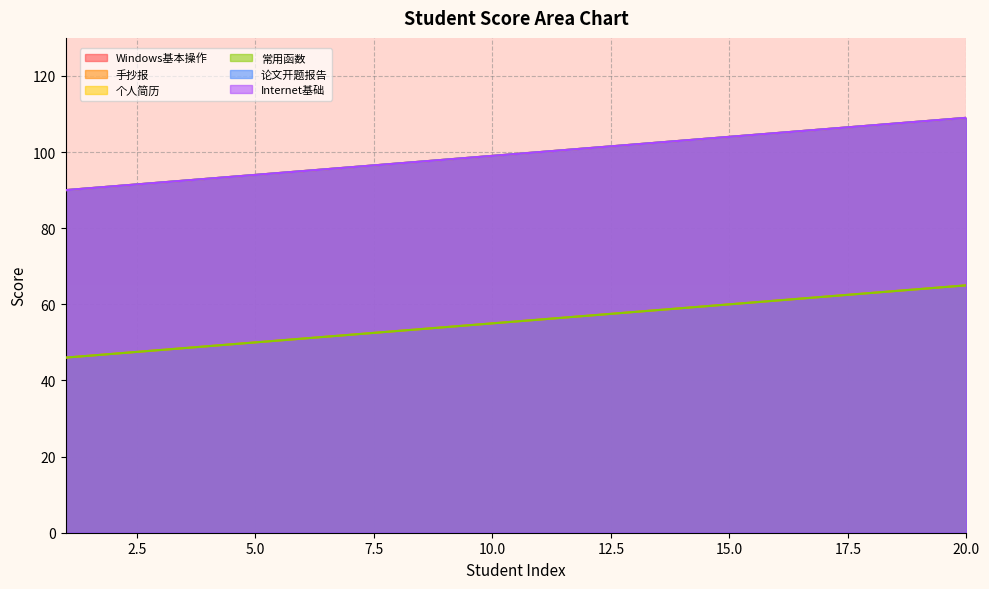

Reading left to right, extract all data points from this chart.

Windows基本操作: 1=90	2=91	3=92	4=93	5=94	6=95	7=96	8=97	9=98	10=99	11=100	12=101	13=102	14=103	15=104	16=105	17=106	18=107	19=108	20=109
手抄报: 1=46	2=47	3=48	4=49	5=50	6=51	7=52	8=53	9=54	10=55	11=56	12=57	13=58	14=59	15=60	16=61	17=62	18=63	19=64	20=65
个人简历: 1=90	2=91	3=92	4=93	5=94	6=95	7=96	8=97	9=98	10=99	11=100	12=101	13=102	14=103	15=104	16=105	17=106	18=107	19=108	20=109
常用函数: 1=46	2=47	3=48	4=49	5=50	6=51	7=52	8=53	9=54	10=55	11=56	12=57	13=58	14=59	15=60	16=61	17=62	18=63	19=64	20=65
论文开题报告: 1=90	2=91	3=92	4=93	5=94	6=95	7=96	8=97	9=98	10=99	11=100	12=101	13=102	14=103	15=104	16=105	17=106	18=107	19=108	20=109
Internet基础: 1=90	2=91	3=92	4=93	5=94	6=95	7=96	8=97	9=98	10=99	11=100	12=101	13=102	14=103	15=104	16=105	17=106	18=107	19=108	20=109